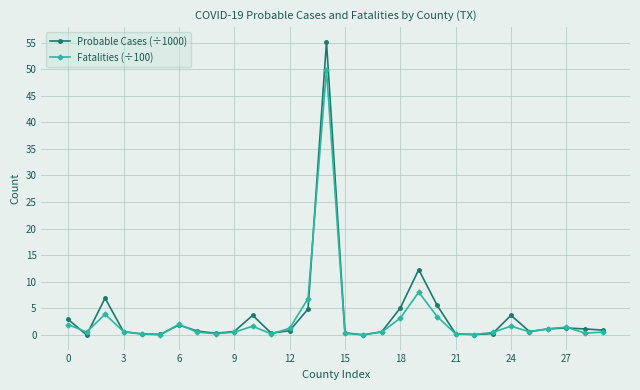

True or false: Probable Cases (÷1000) has more than 1 points higher than both neighbors.

True